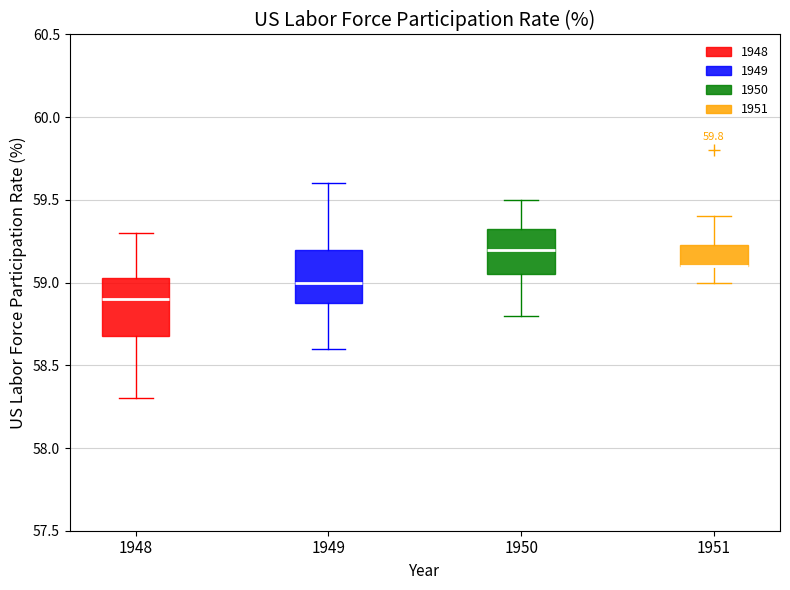

Where does the upper whisker of the box at x = 1948 end on the y-axis? The values are not printed on the chart, so give them approximately, as read against the axis.

59.30